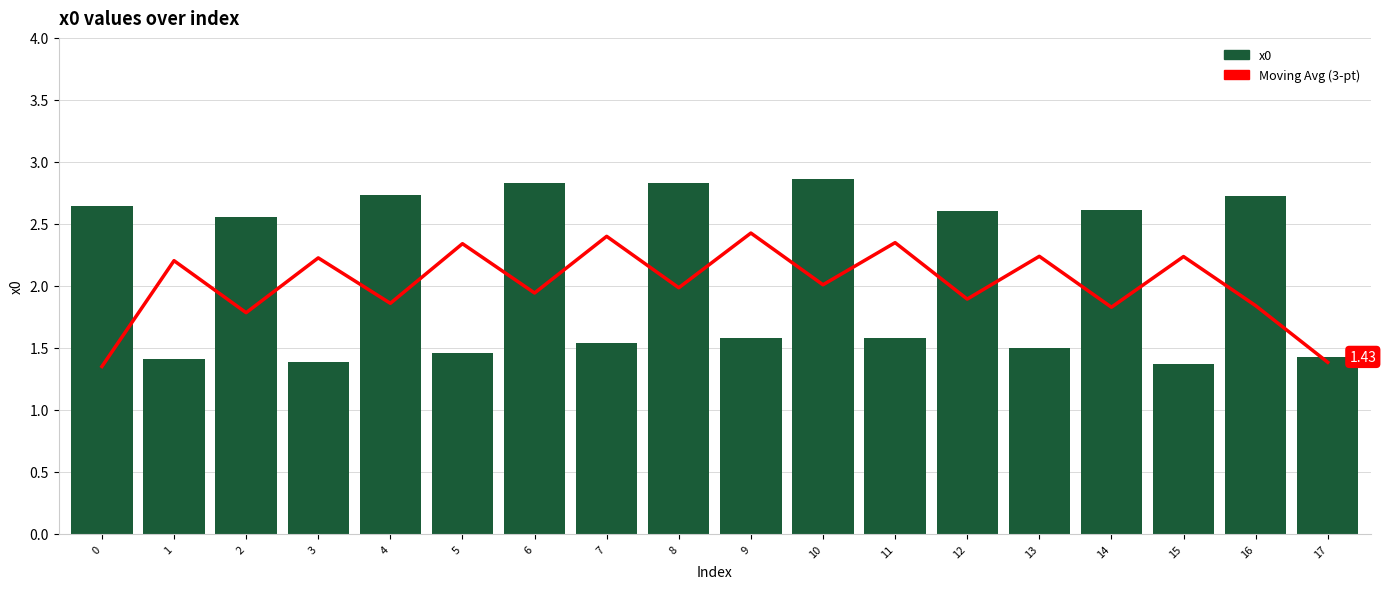

Rank the categories by Moving Avg (3-pt) value from highest to lowest.

9, 7, 11, 5, 13, 15, 3, 1, 10, 8, 6, 12, 4, 16, 14, 2, 17, 0